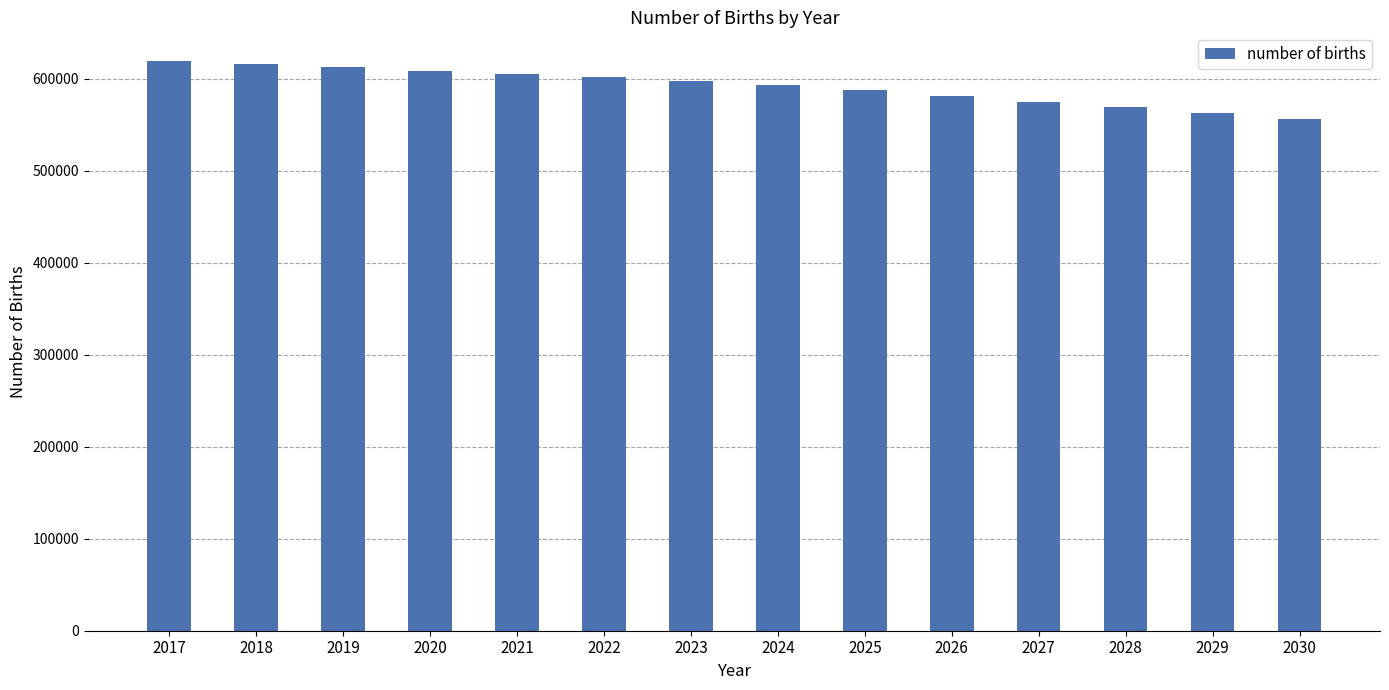

Reading right to left, extract all data points from this chart.

2030=556305.9	2029=563048.5	2028=569427.0	2027=575437.8	2026=581071.8	2025=588278.5	2024=593249.3	2023=597747.8	2022=601769.3	2021=605298.6	2020=609084.2	2019=613076.5	2018=616599.2	2017=619682.2